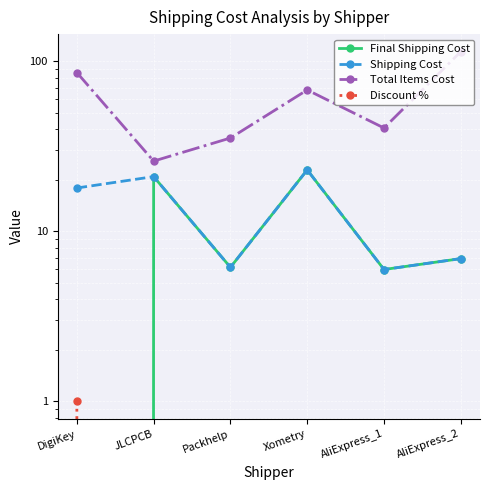

How many distinct data groups are displayed?

4